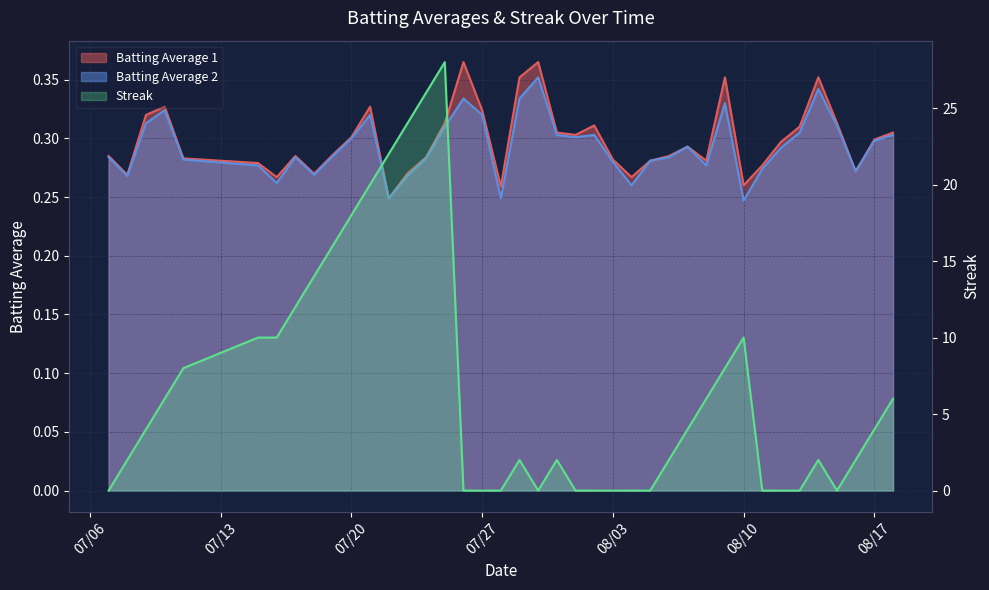

How many lines are shown in the chart?

3